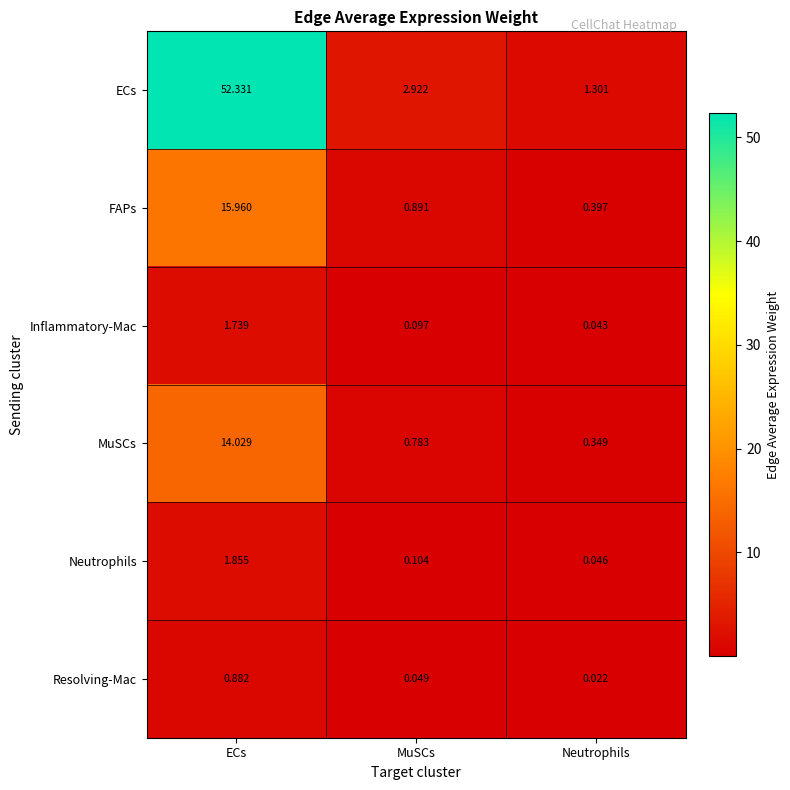

What is the difference between the highest and lowest values at Neutrophils?

1.3